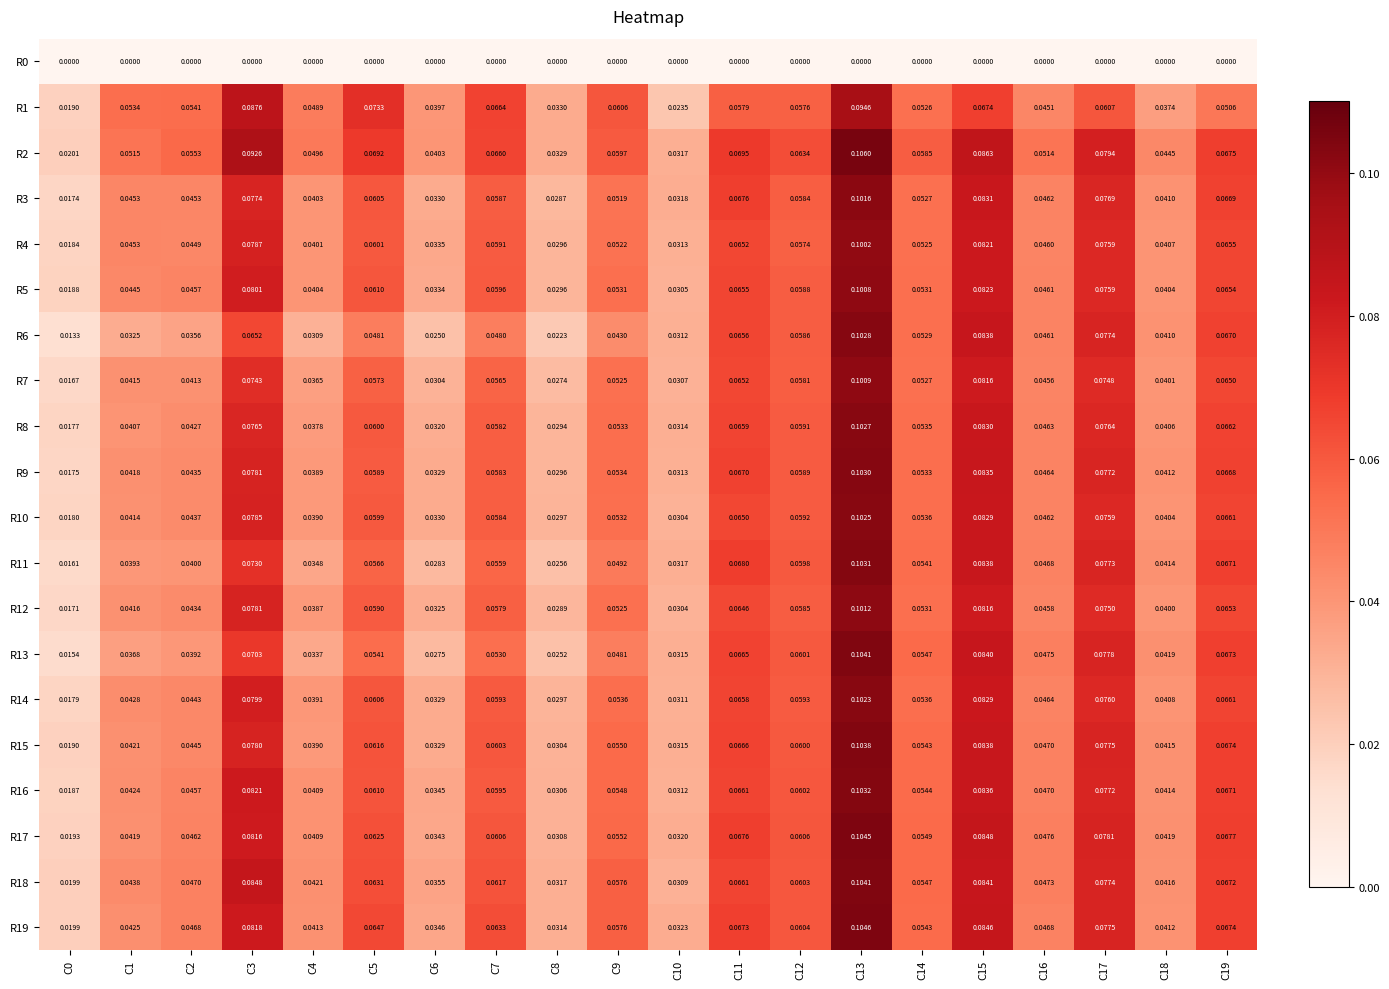

How many categories are shown in the chart?

20